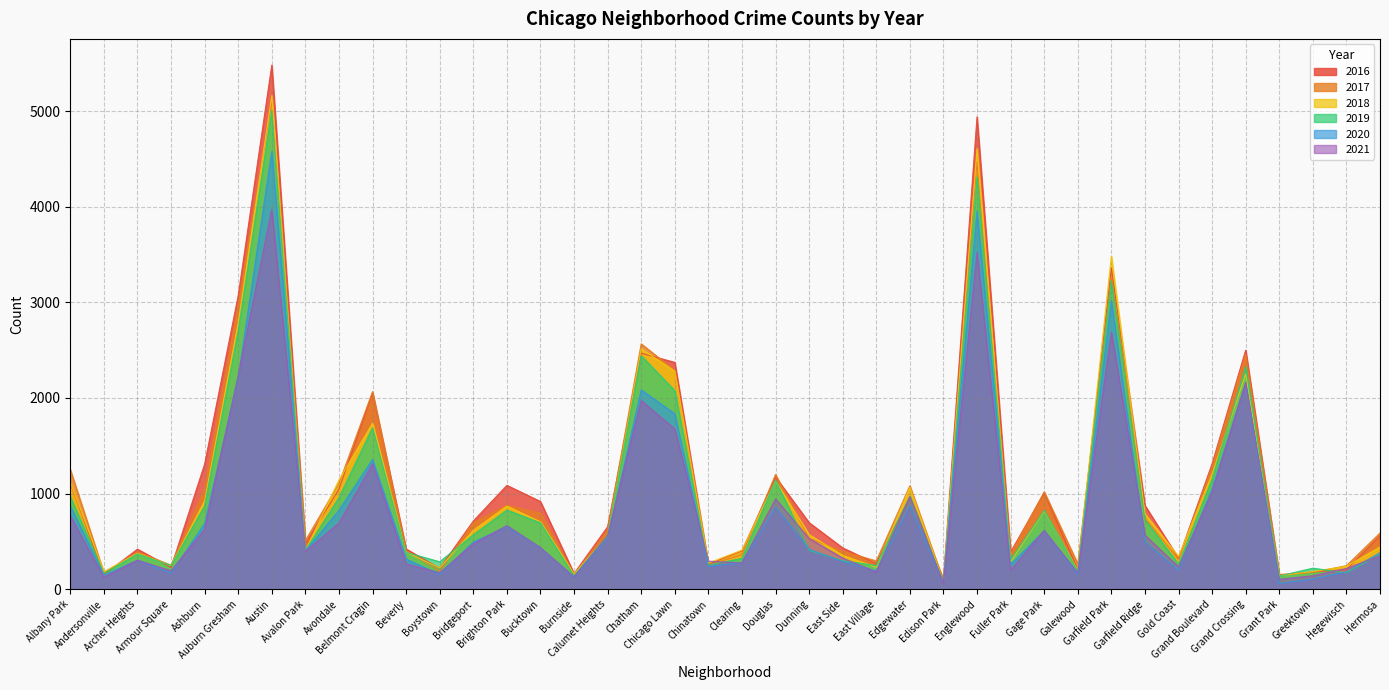

How many interior local valleys does the 2019 series have?

13